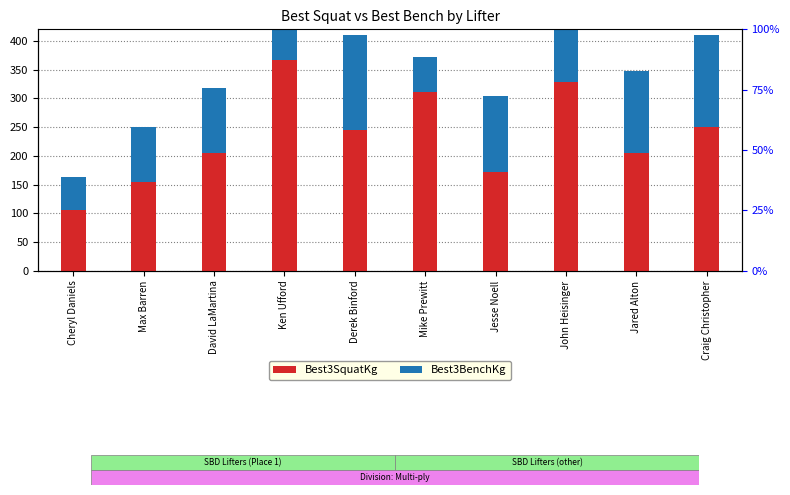

Is it true that Best3BenchKg equals 161.0 at Craig Christopher?

True